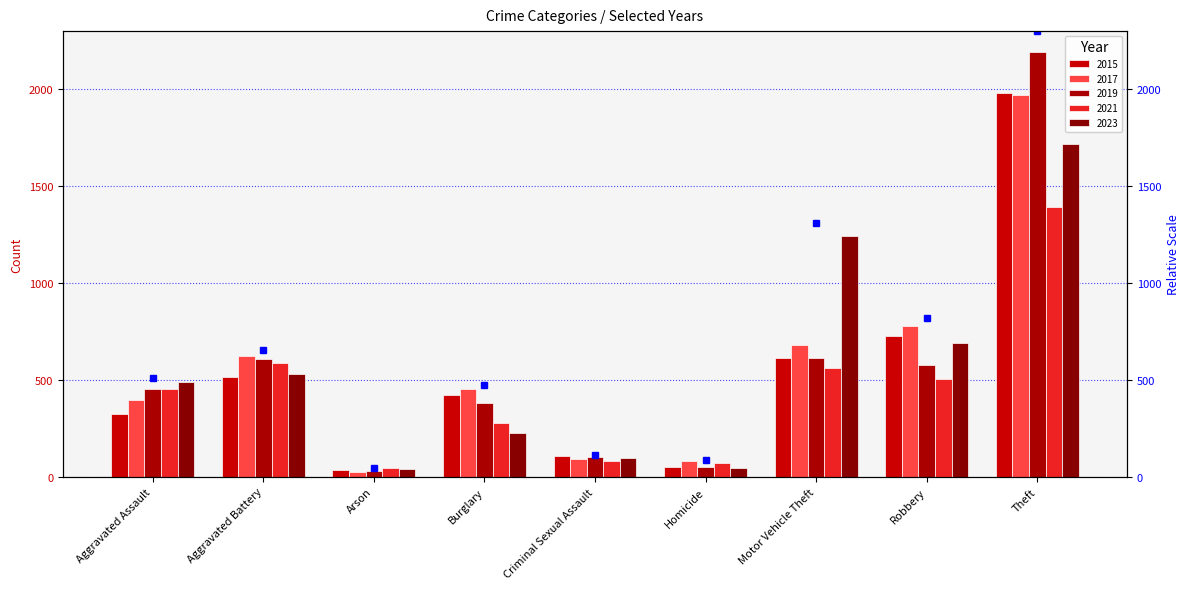

Reading left to right, what are all the values shown in this chart?

Aggravated Assault=512.4	Aggravated Battery=654.1	Arson=45.1	Burglary=475.7	Criminal Sexual Assault=110.2	Homicide=86.1	Motor Vehicle Theft=1307.3	Robbery=819.0	Theft=2299.5